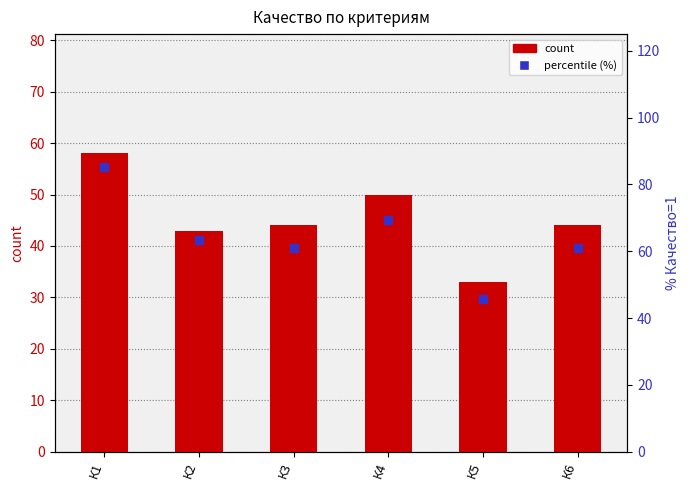

At how many categories does at least one series exceed 44?

6